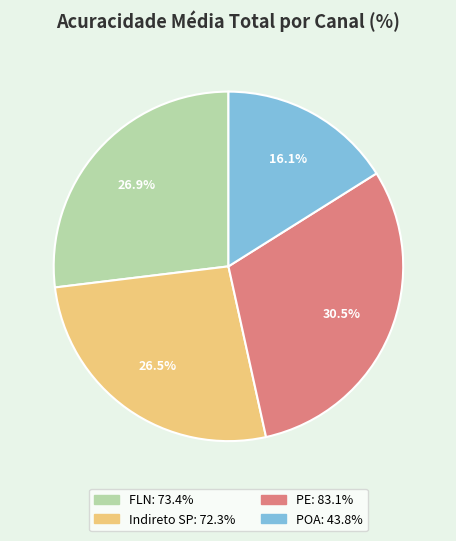

Which slice is the smallest?

POA